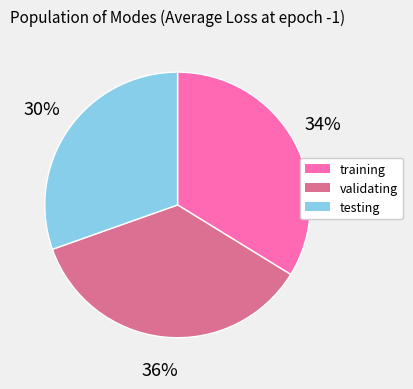

To the nearest percent, what portion does training represent?

34%